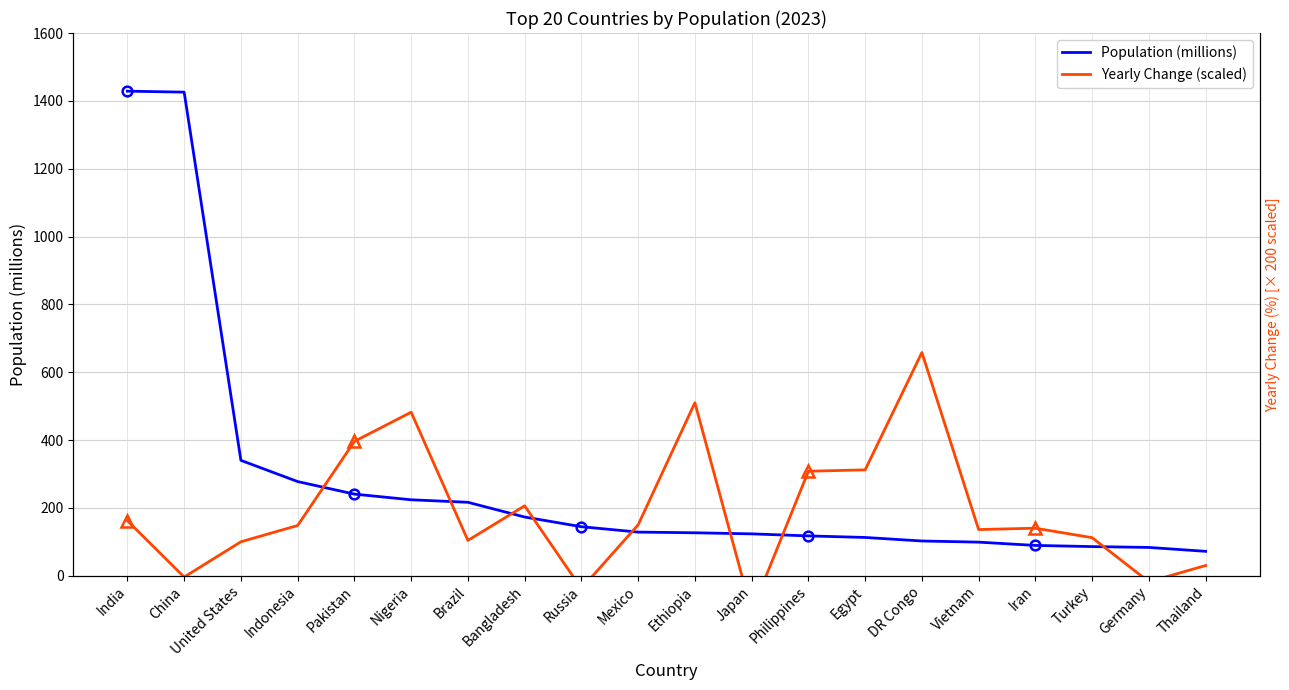

What position from the left is Mexico?

10